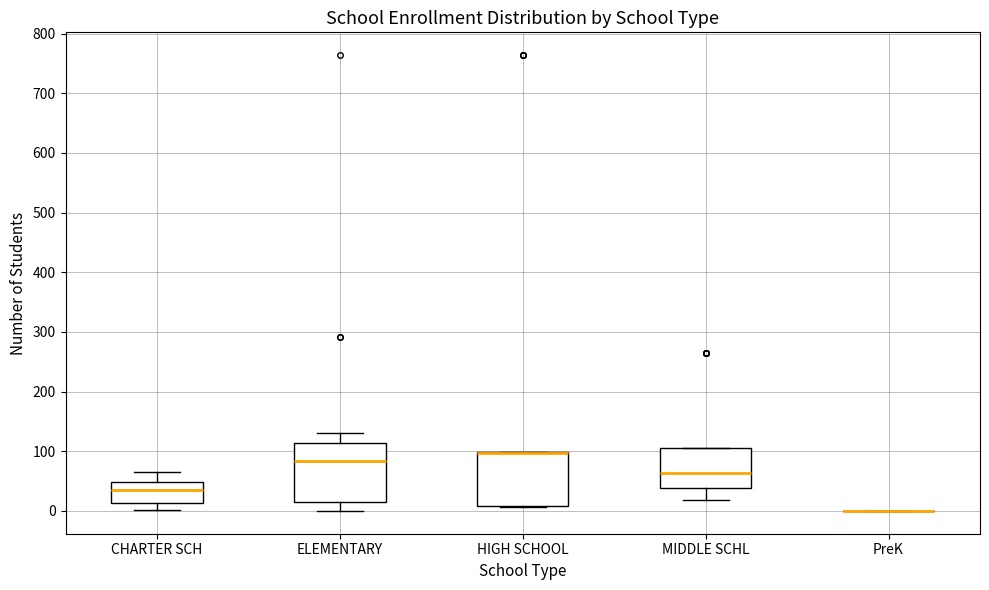

Reading left to right, transcribe this box plot: for each box, give where its median line is, the range the box spans, and where its two whiskers end, as read against the y-axis. The values are not printed on the chart, so give them approximately, as read against the axis.

CHARTER SCH: median 40, box 10 to 50, whiskers 0 to 70
ELEMENTARY: median 80, box 20 to 110, whiskers 0 to 130
HIGH SCHOOL: median 100 (drawn on the box's upper edge), box 10 to 100, whiskers 10 to 100
MIDDLE SCHL: median 60, box 40 to 110, whiskers 20 to 110
PreK: box collapsed to a line at 0, whiskers 0 to 0